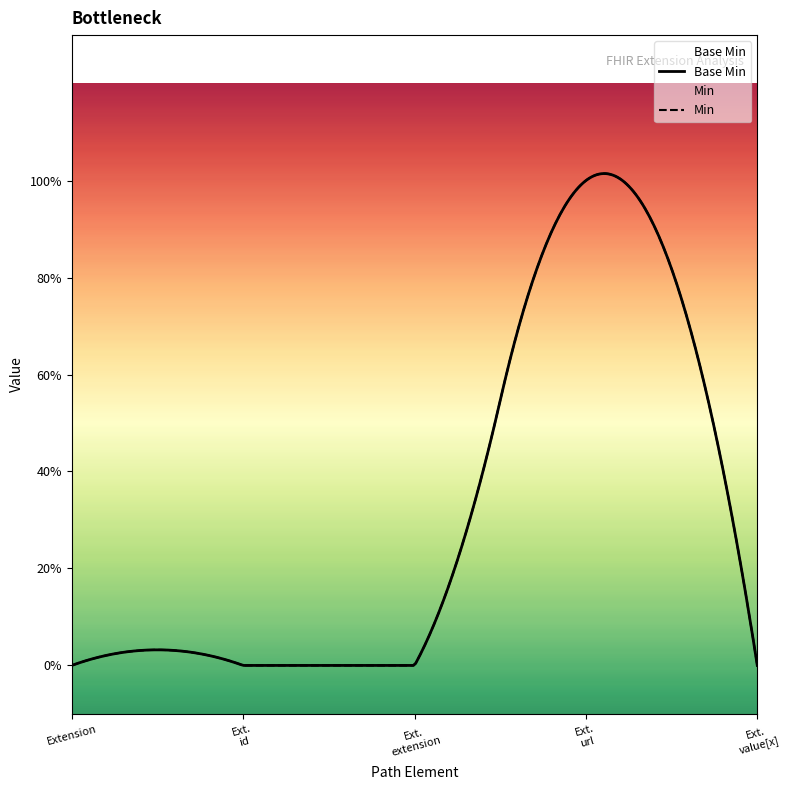

List the labels in order of value, smallest first.

Extension, Extension.id, Extension.extension, Extension.value[x], Extension.url